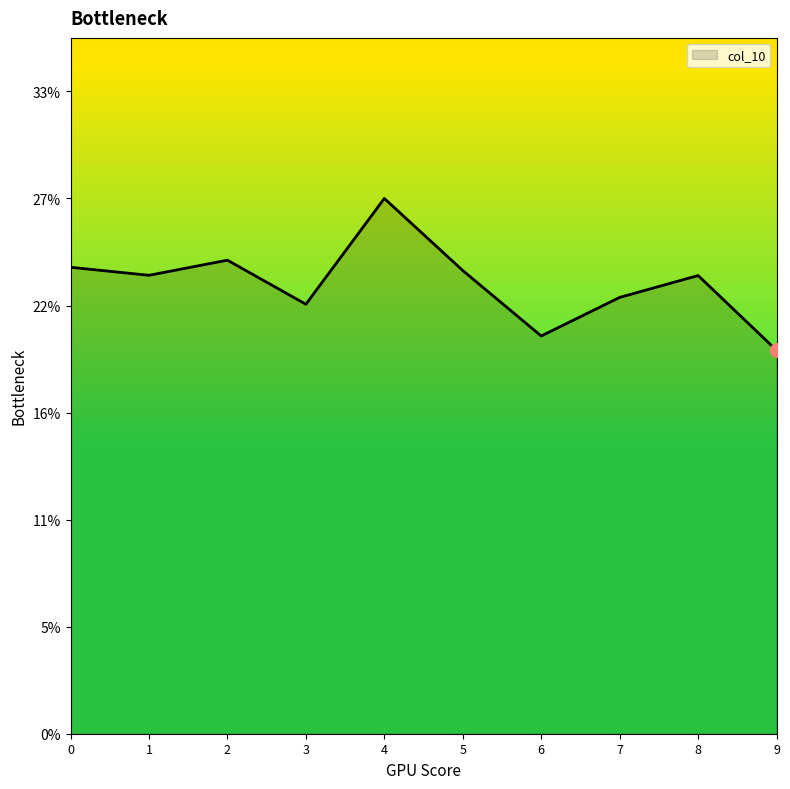

Is this an area chart (filled region under the line)?

Yes